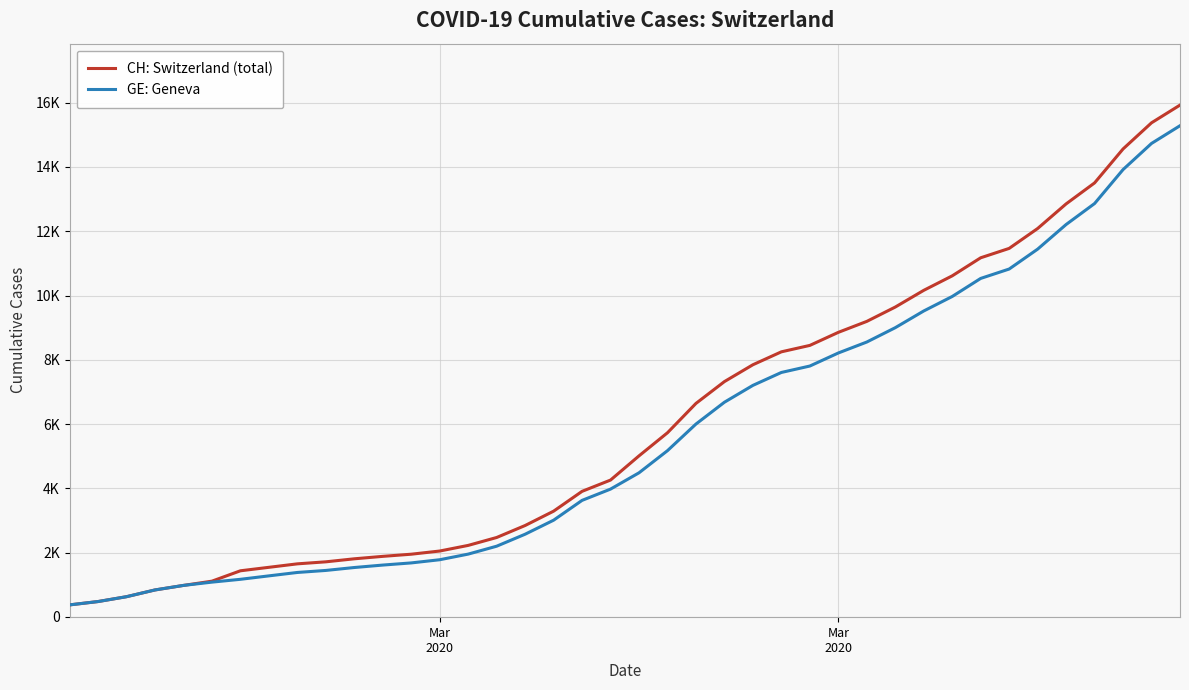

What are all the series names shown in the legend?

CH: Switzerland (total), GE: Geneva